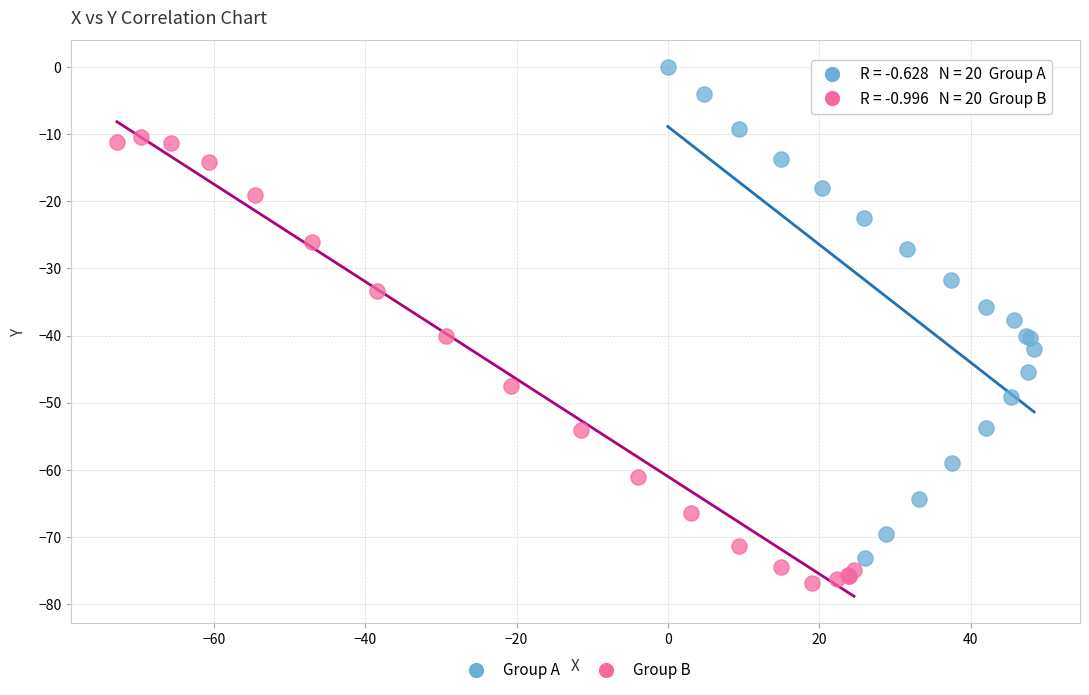

Which series contains the highest Y value?

Group A